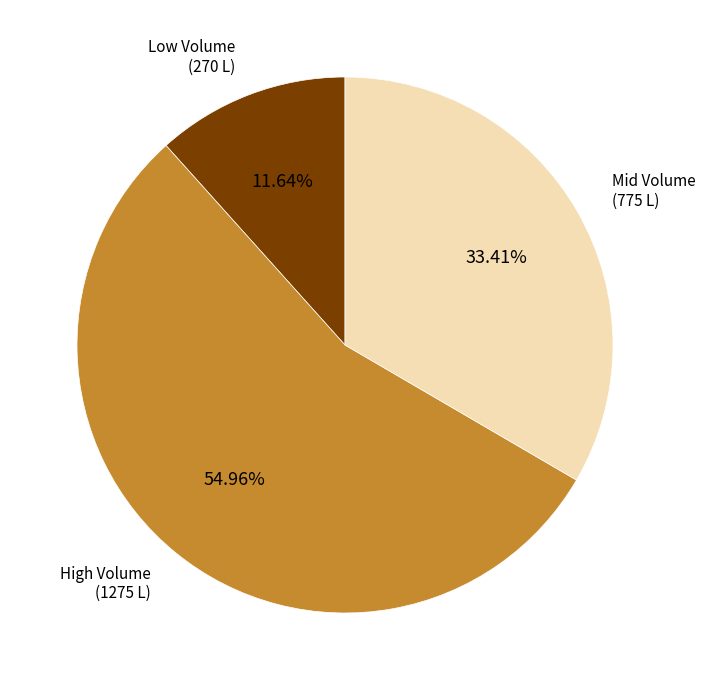

Is there any slice that represents more than half of the pie?

Yes